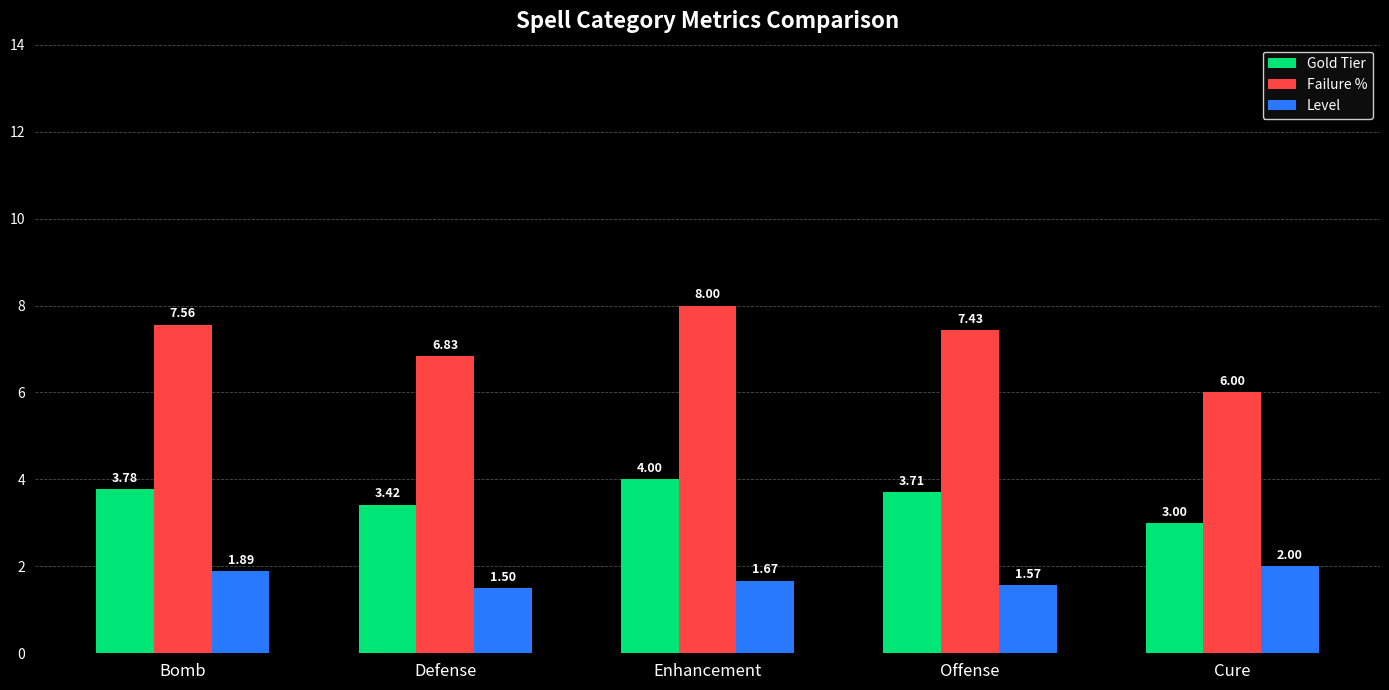

Which series has the widest spread of values?

Failure %